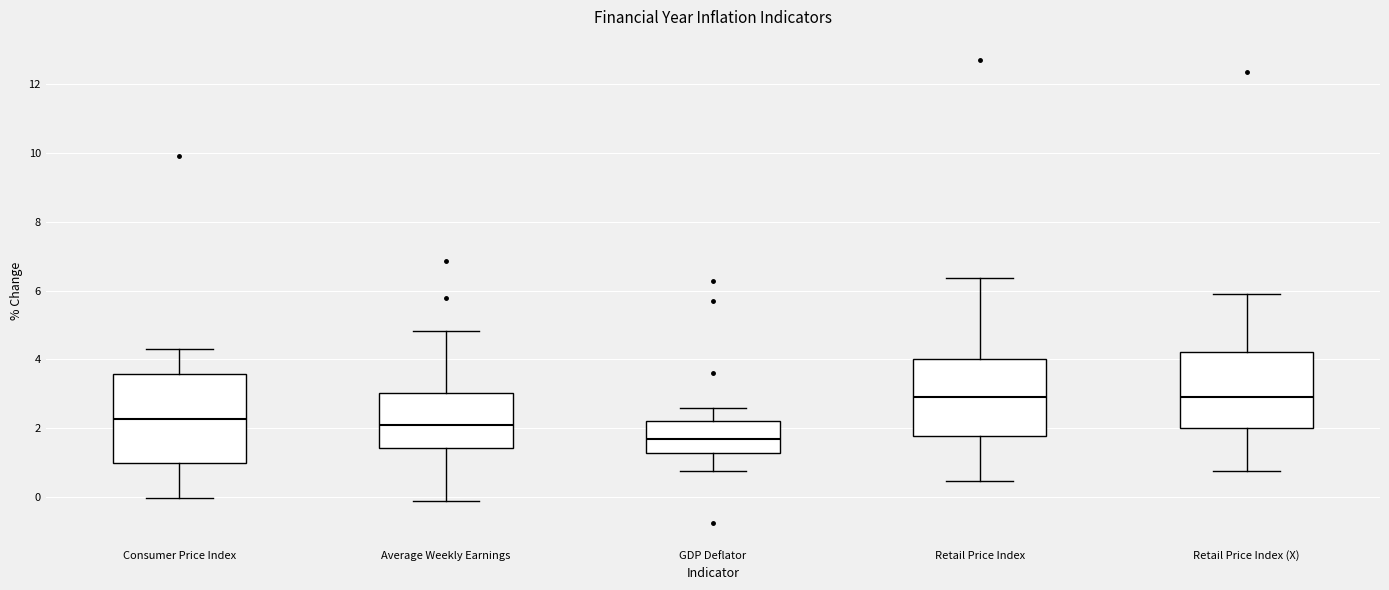

Where is the upper edge of the box for Retail Price Index on the y-axis? The values are not printed on the chart, so give them approximately, as read against the axis.

4.0